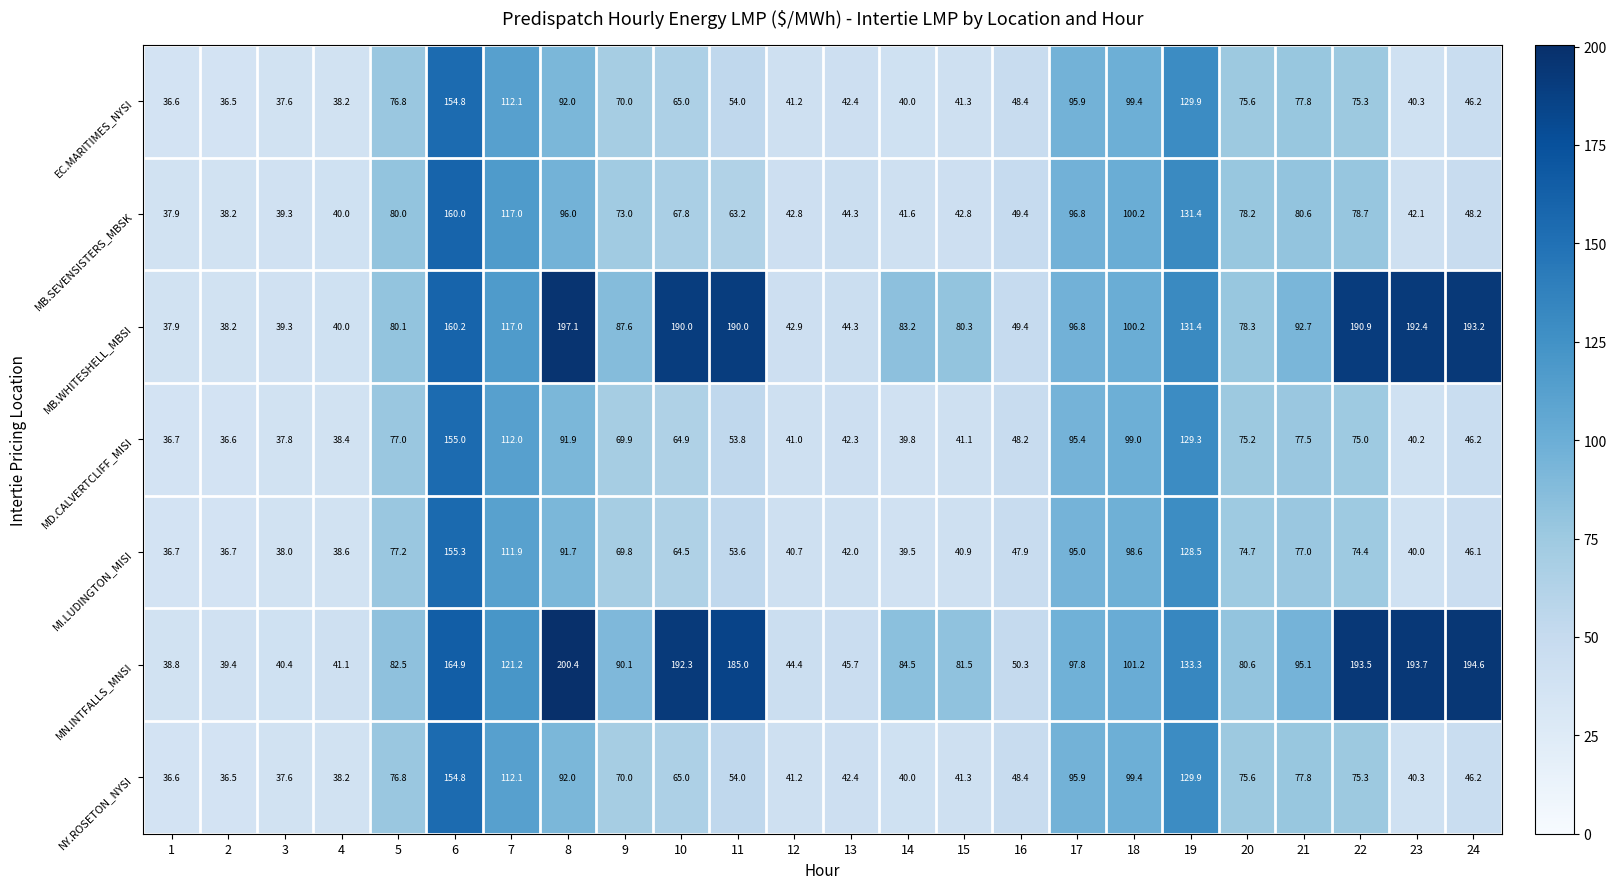

List the labels in order of MN.INTFALLS_MNSI value, largest first.

8, 24, 23, 22, 10, 11, 6, 19, 7, 18, 17, 21, 9, 14, 5, 15, 20, 16, 13, 12, 4, 3, 2, 1